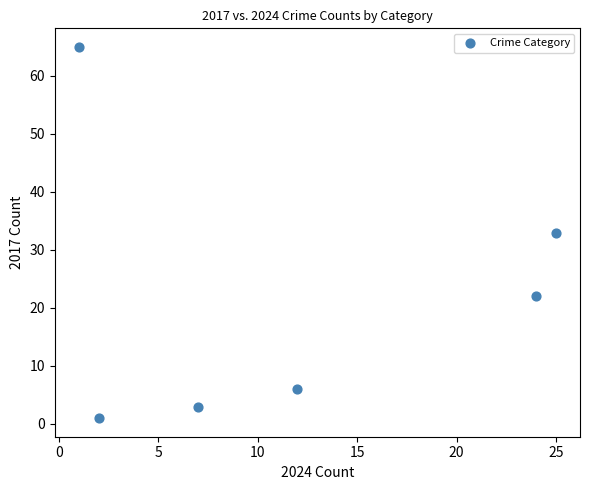

What is the average Y value?

22